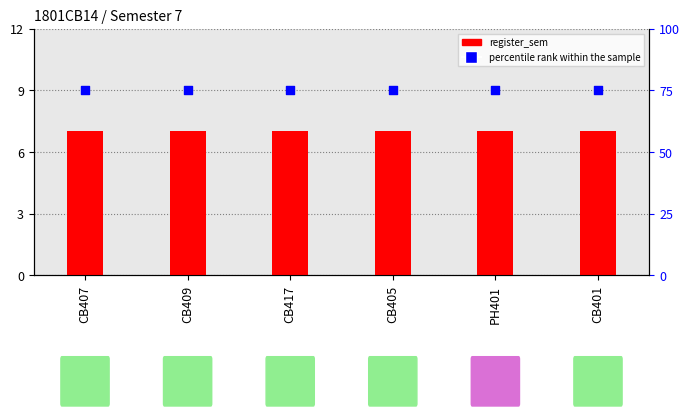

Which series has the largest Y range (max minus min)?

register_sem